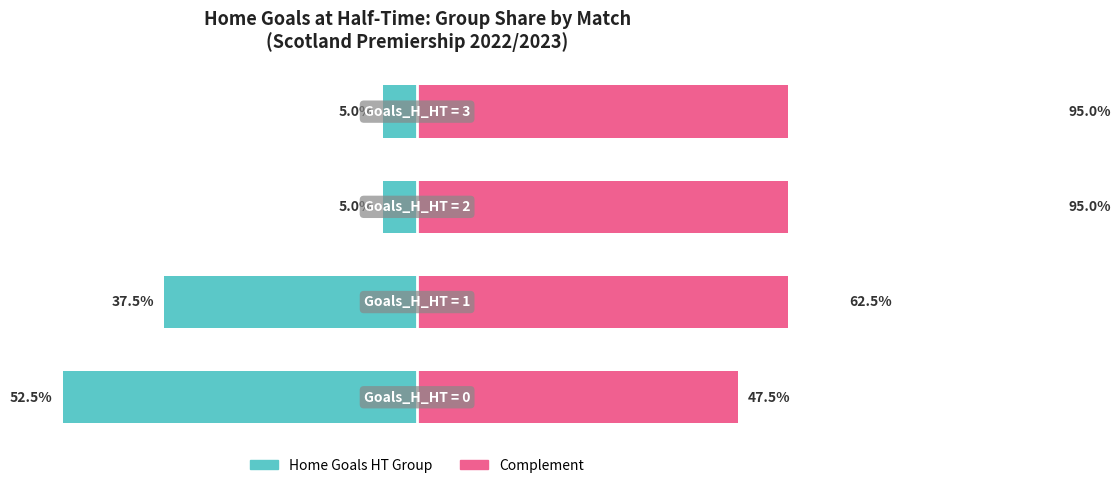

What is the value of the Complement Share bar at the 4th from the left?

95.0